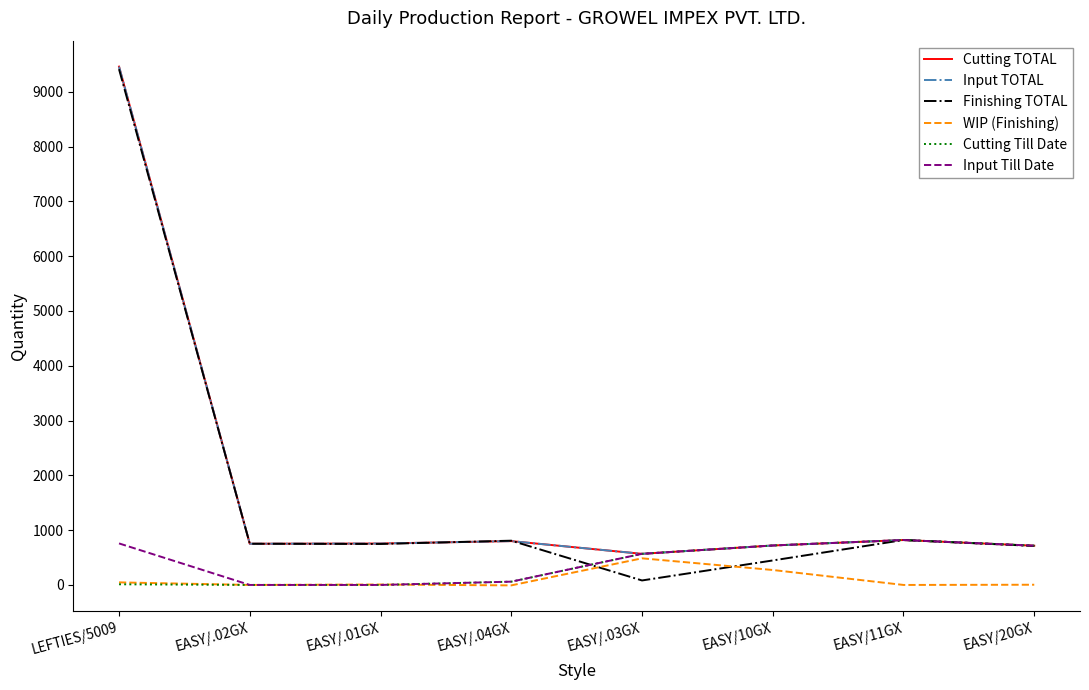

Reading left to right, extract all data points from this chart.

Cutting TOTAL: 9460	752	756	800	568	720	820	716
Input TOTAL: 9460	752	756	800	568	720	820	716
Finishing TOTAL: 9413	752	748	808	82	447	820	712
WIP (Finishing): 47	0	8	-8	486	273	0	4
Cutting Till Date: 12	0	0	60	568	720	820	716
Input Till Date: 758	0	0	60	568	720	820	716